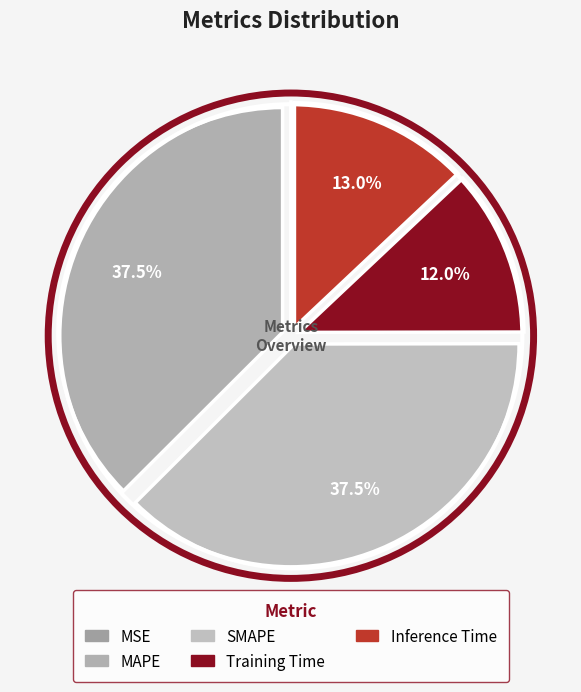

The Inference Time slice represents 18% of the pie. True or false?

False